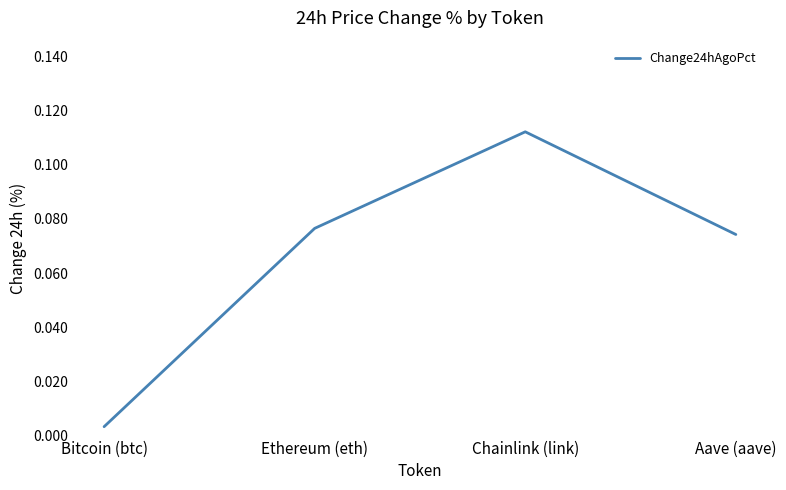

Which label corresponds to the smallest value in the chart?

Bitcoin (btc)